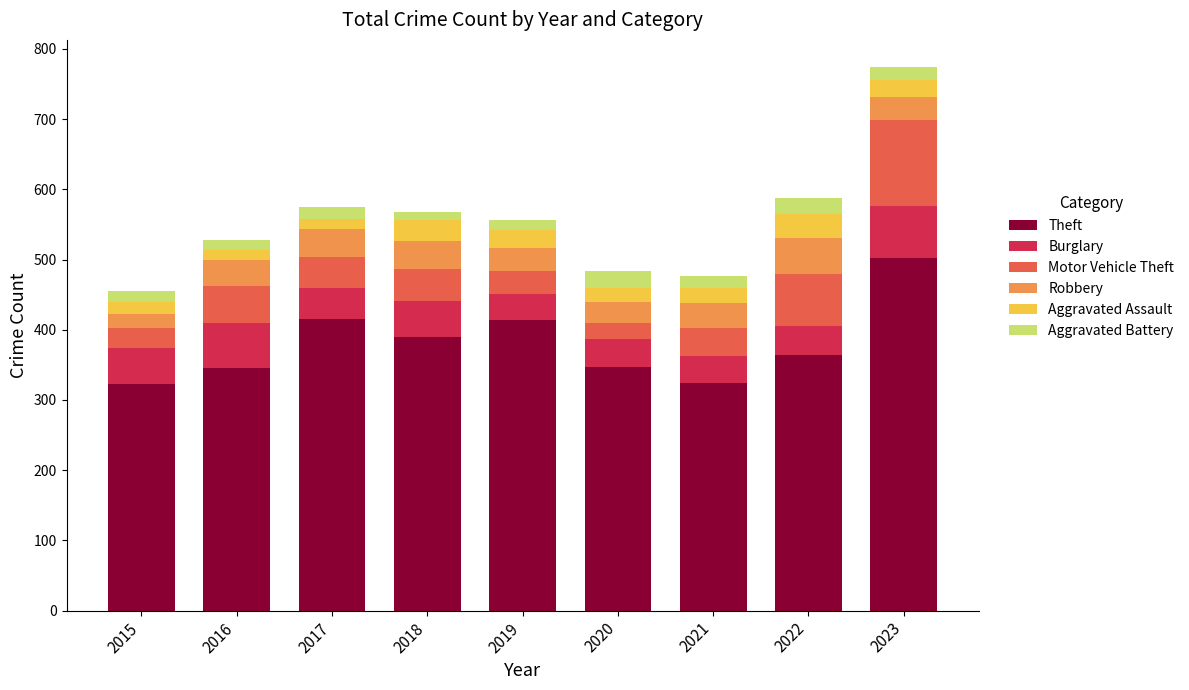

The Theft series shows 347 at 2020. True or false?

True